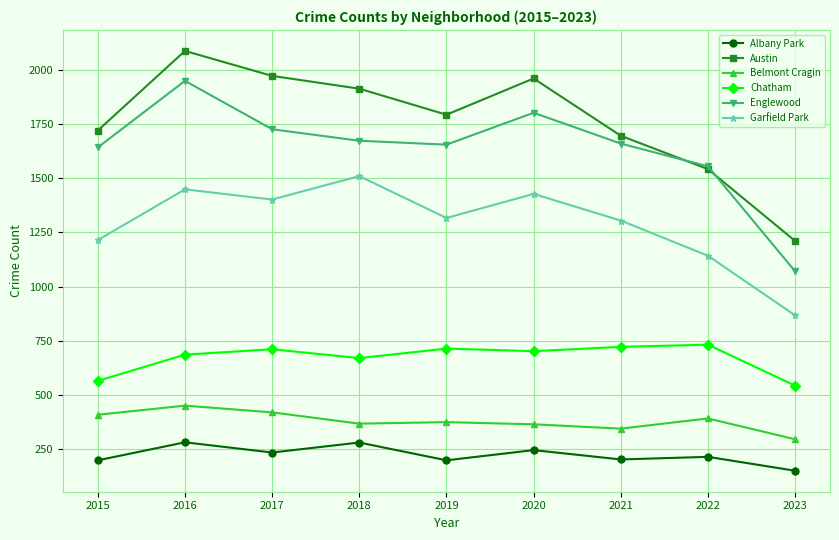

True or false: Belmont Cragin has a value of 725 at 2017.

False